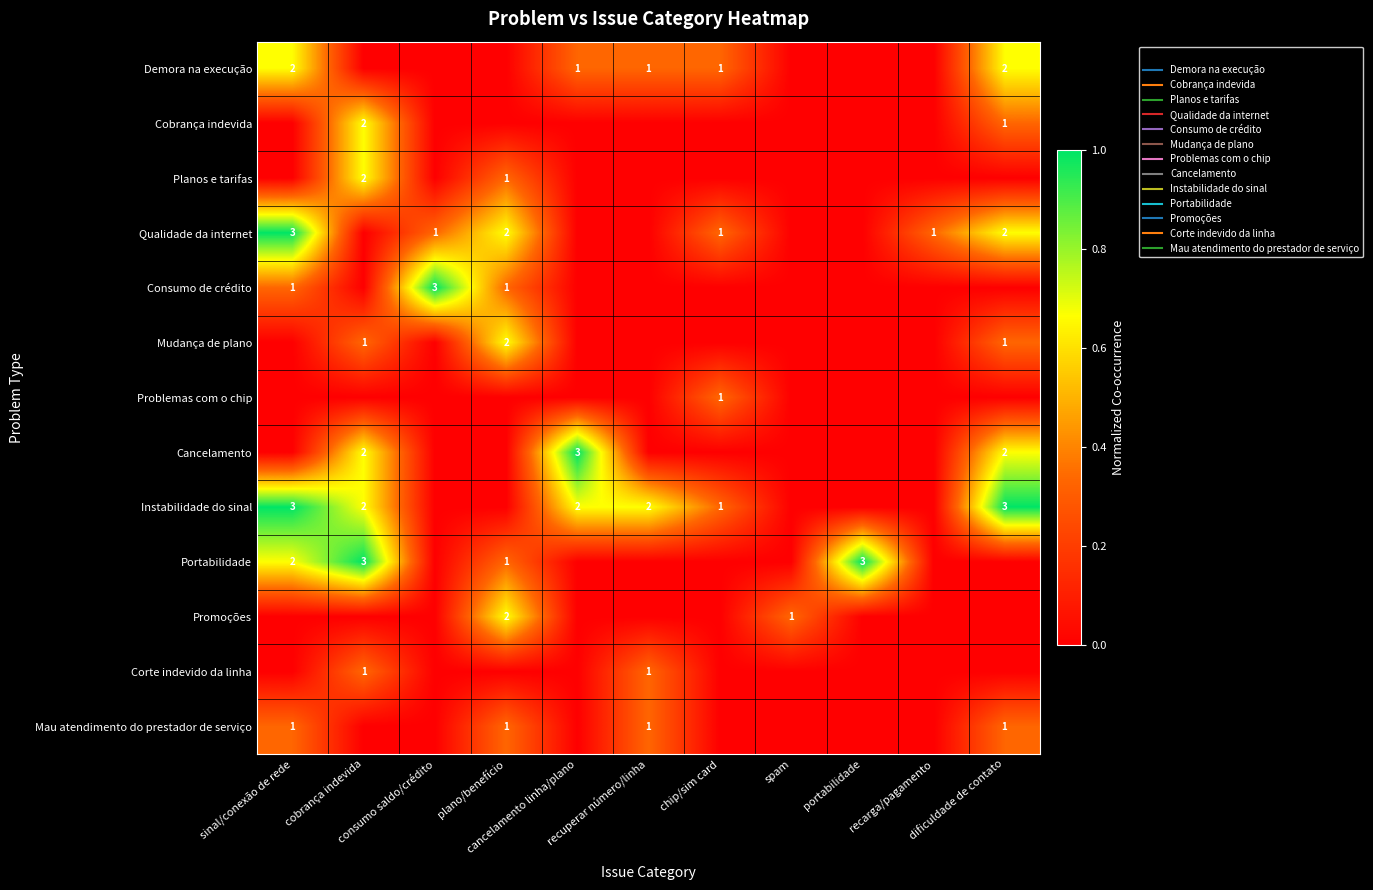

How many values in Consumo de crédito are above zero?

3